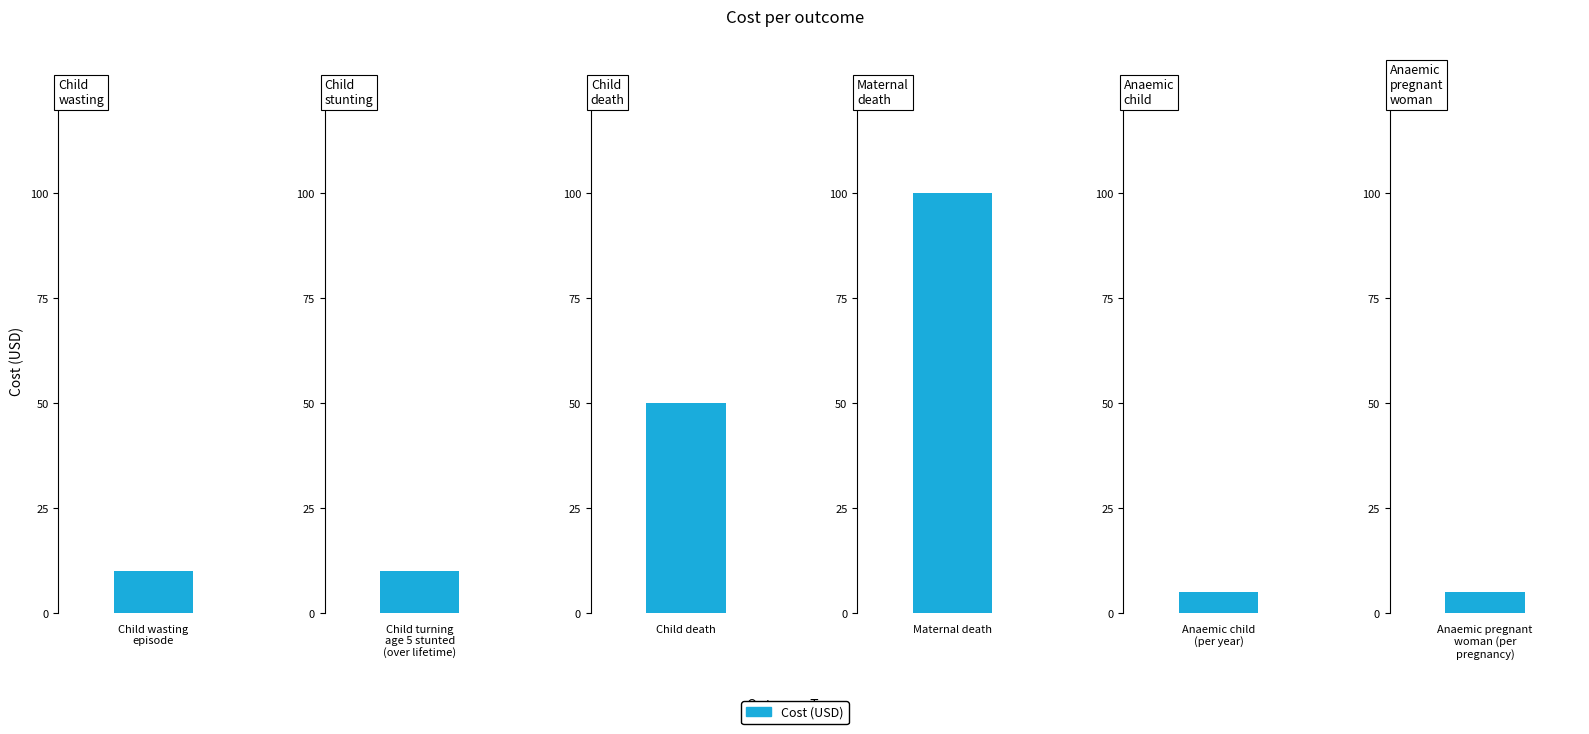

List the labels in order of value, largest first.

Maternal death, Child death, Child wasting
episode, Child turning
age 5 stunted
(over lifetime), Anaemic child
(per year), Anaemic pregnant
woman (per
pregnancy)